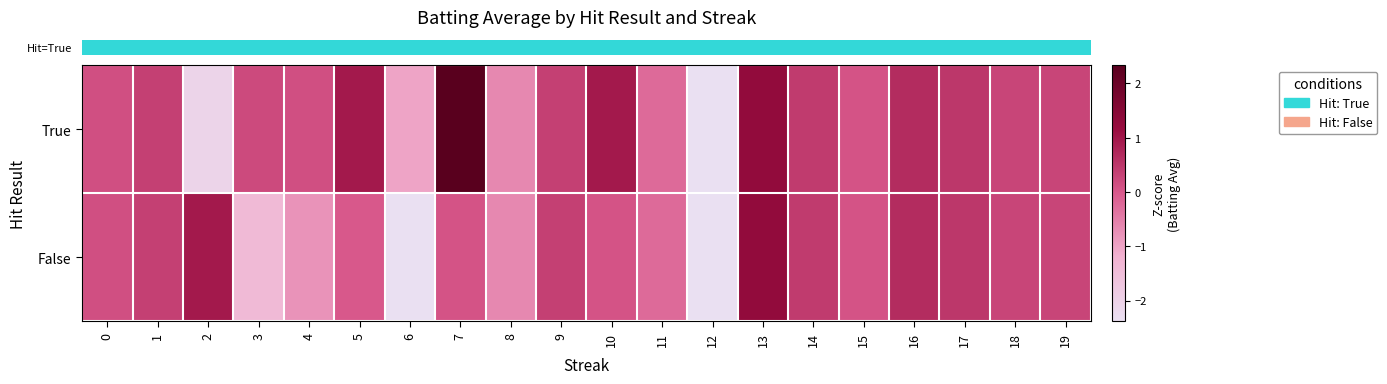

Which has a higher value, 13 or 1?

13